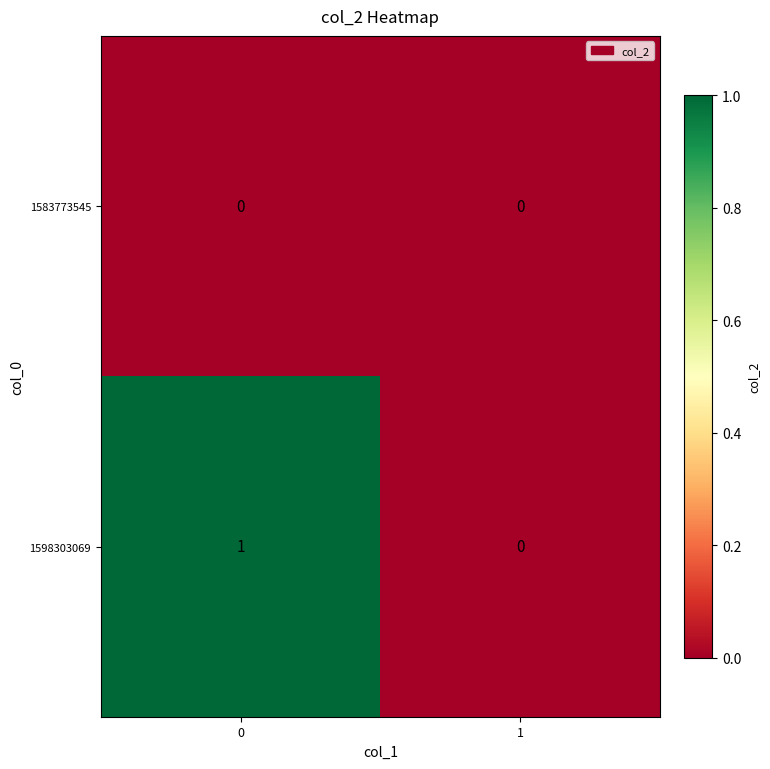

Reading right to left, transcribe all the data shown in this chart.

1583773545: 0	0
1598303069: 0	1